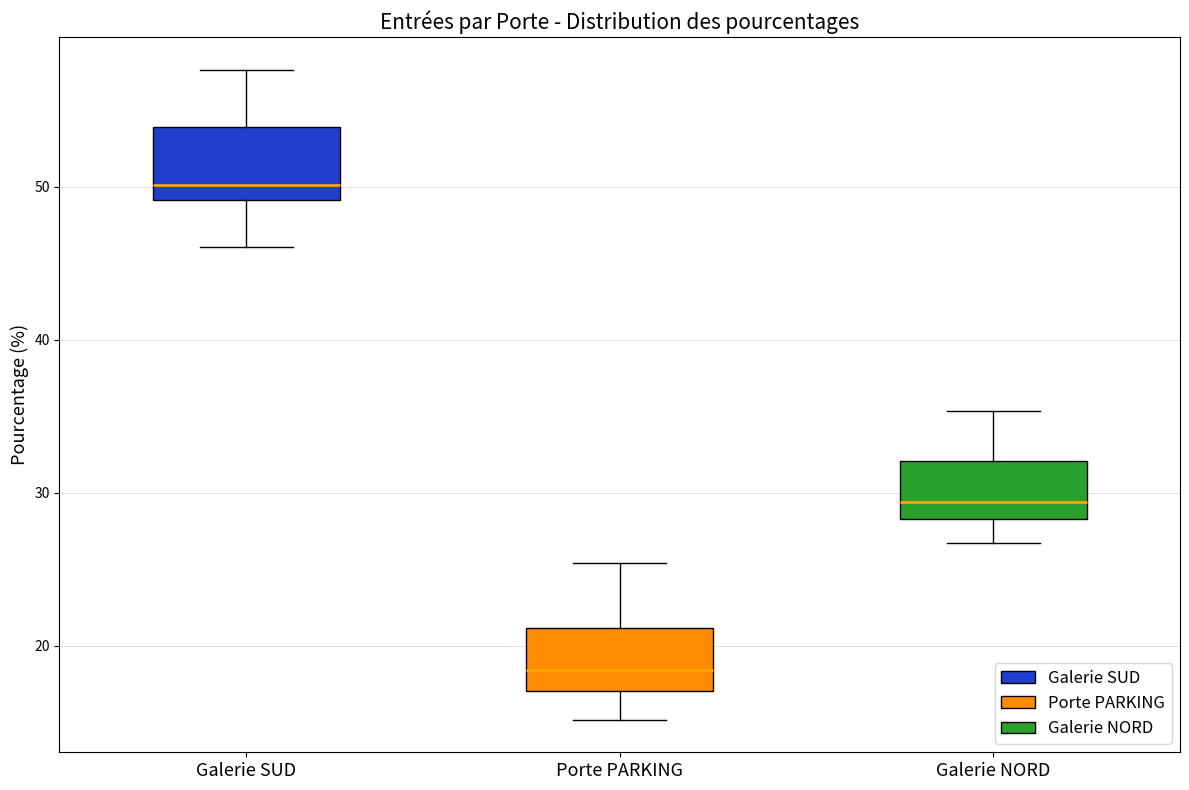

Reading left to right, transcribe this box plot: for each box, give where its median line is, the range the box spans, and where its two whiskers end, as read against the y-axis. The values are not printed on the chart, so give them approximately, as read against the axis.

Galerie SUD: median 50, box 49 to 54, whiskers 46 to 58
Porte PARKING: median 18, box 17 to 21, whiskers 15 to 25
Galerie NORD: median 29, box 28 to 32, whiskers 27 to 35